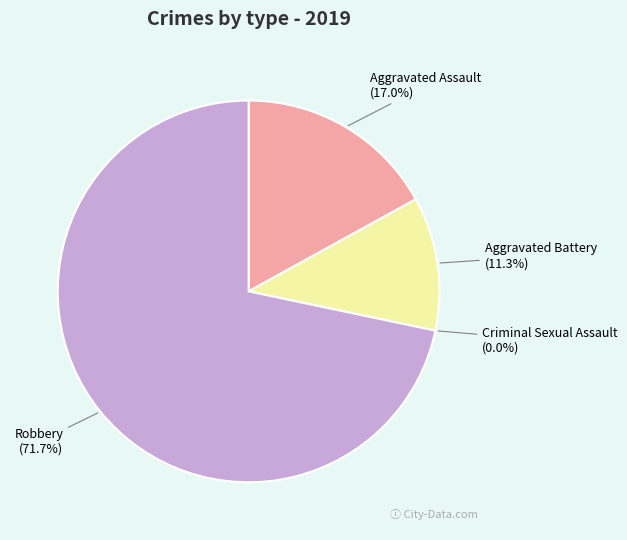

Does any single category account for the majority?

Yes